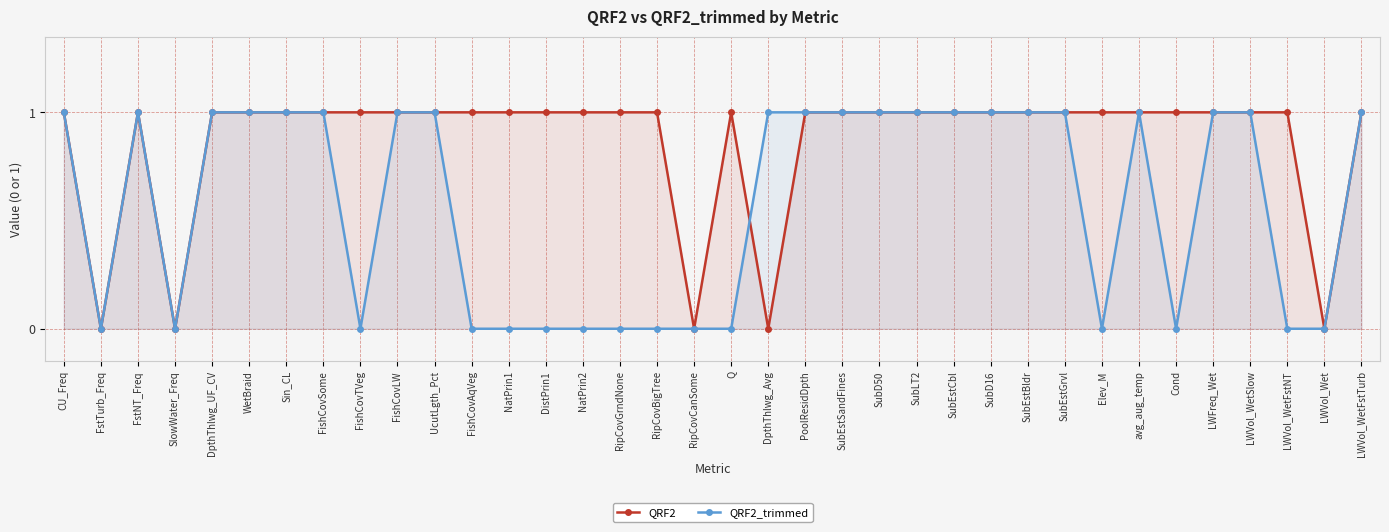

How many times do QRF2 and QRF2_trimmed cross each other?

1